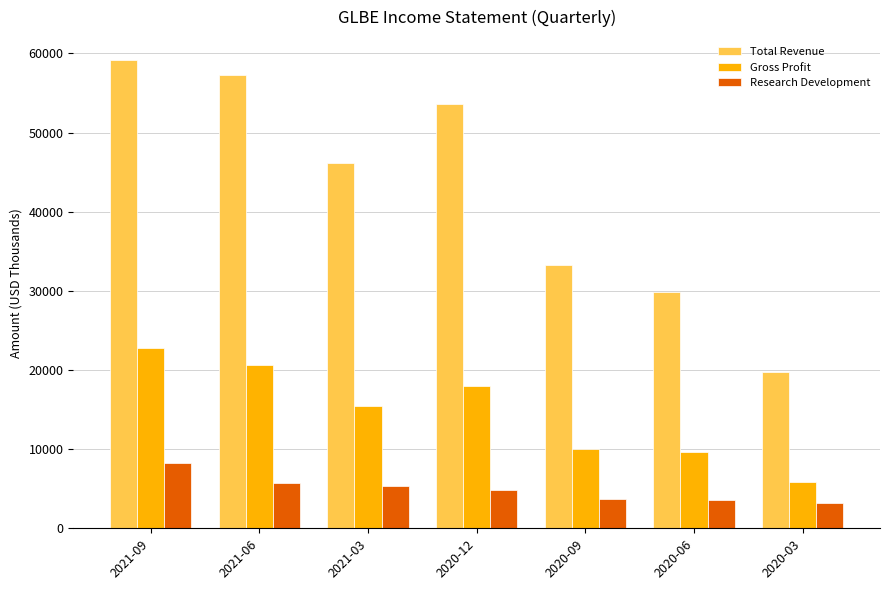

What is the minimum value for Gross Profit?

5800